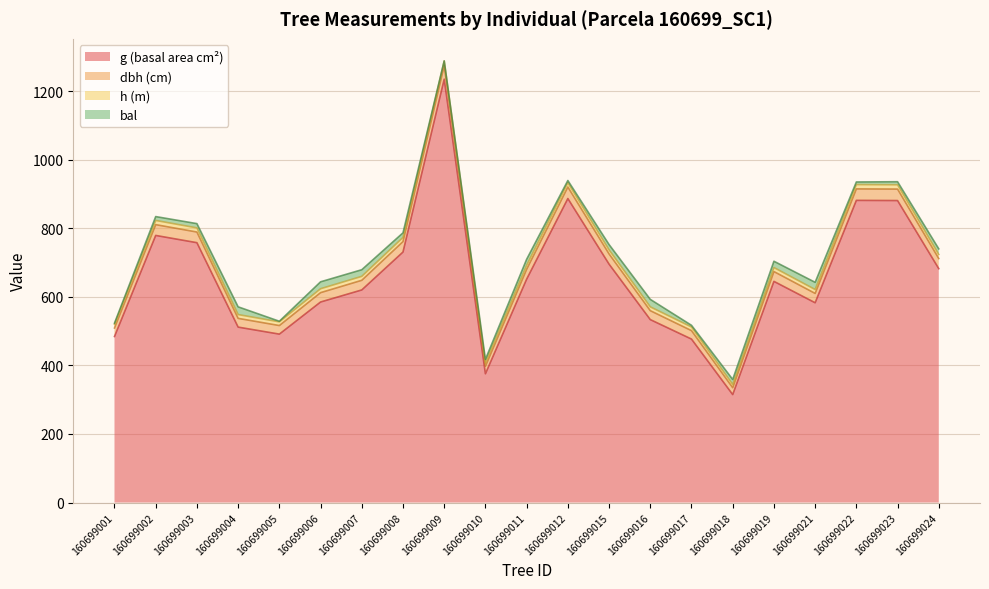

Between 160699004 and 160699015, which is larger?

160699015